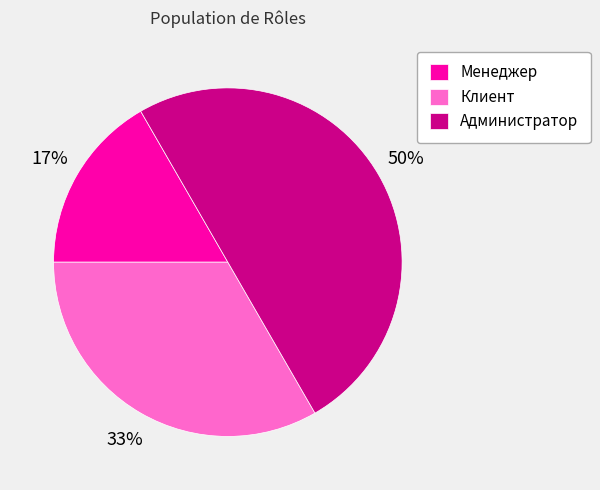

To the nearest percent, what percentage of the pie is Менеджер?

17%